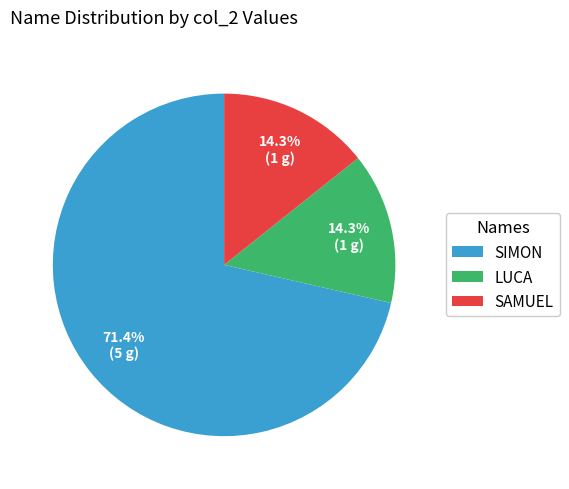

Do SAMUEL and LUCA together represent more than half of the pie?

No